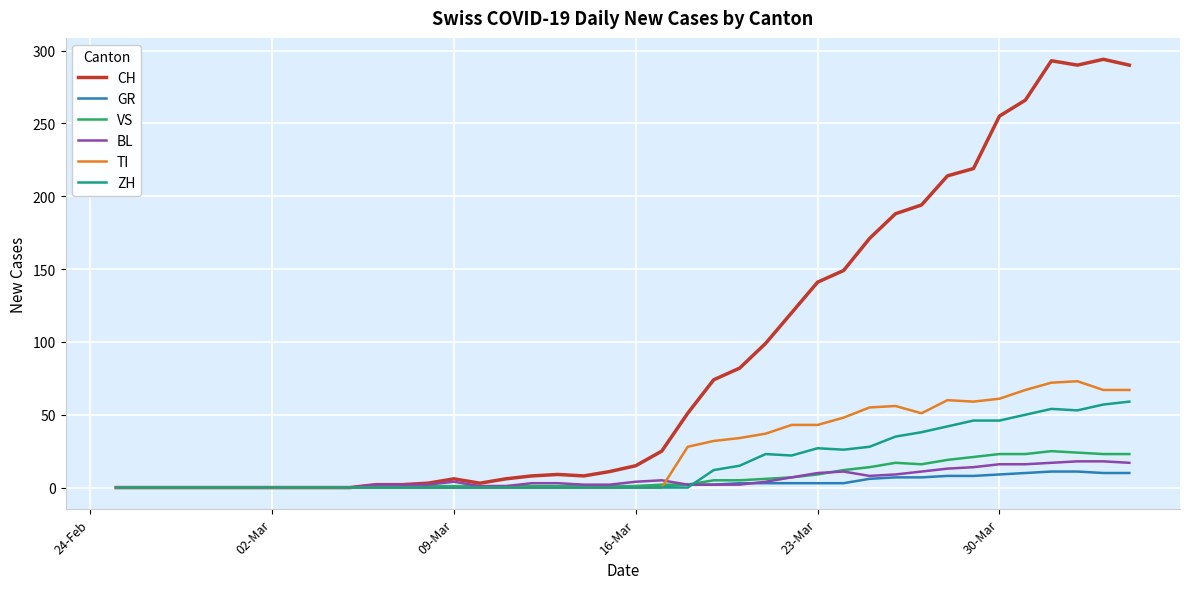

Which series has the largest total across all categories?

CH